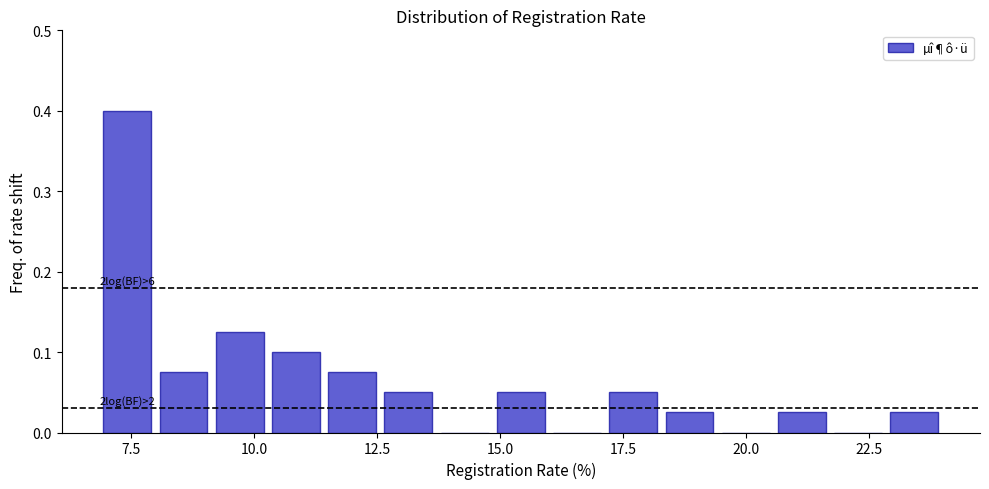

Around what value on the x-axis is the tallest bar? Give the approximate position of its centre, as read against the axis.

7.5